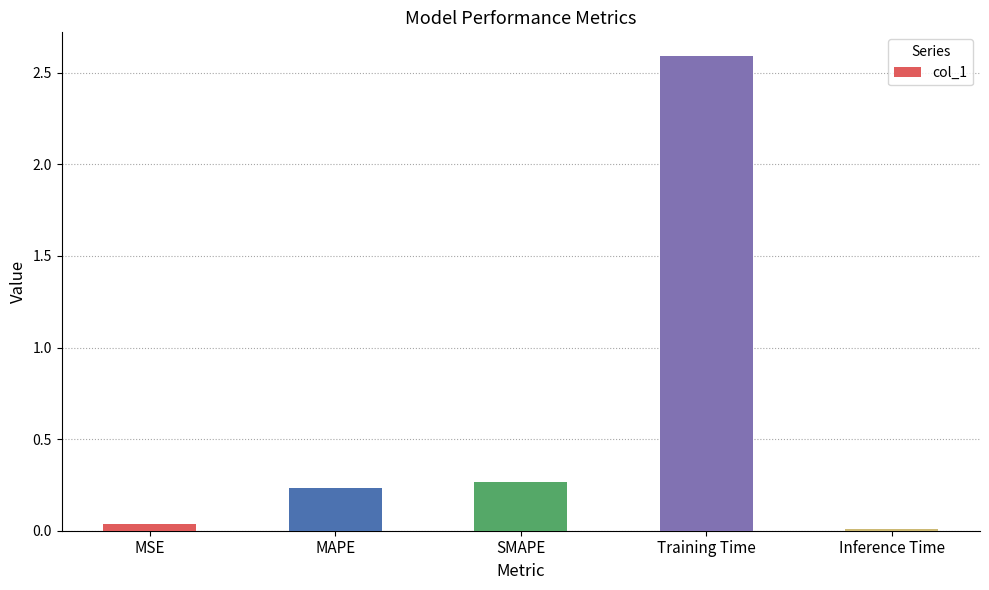

Which label corresponds to the largest value in the chart?

Training Time